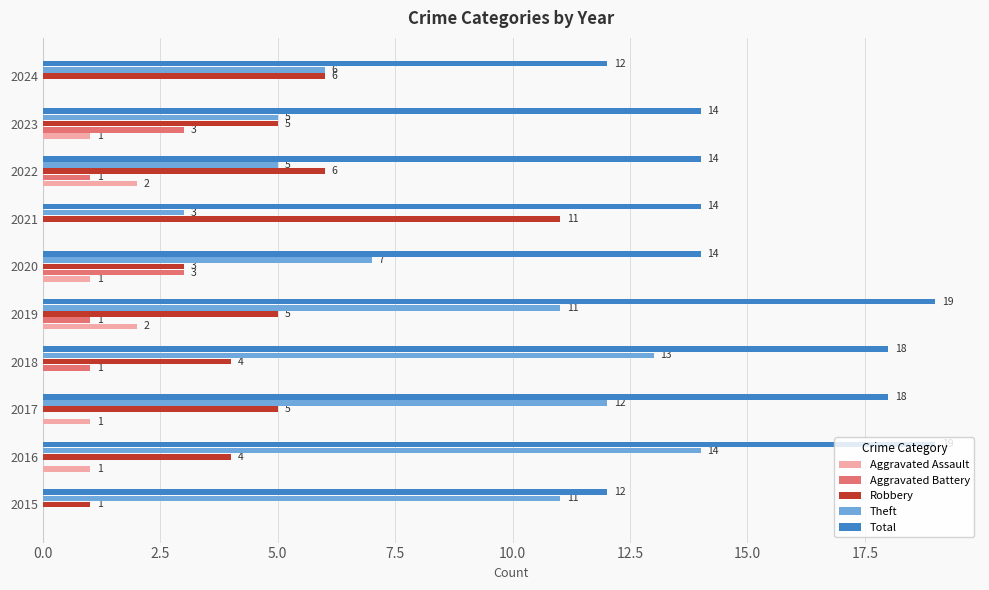

True or false: Aggravated Assault has a value of 2 at 2019.

True